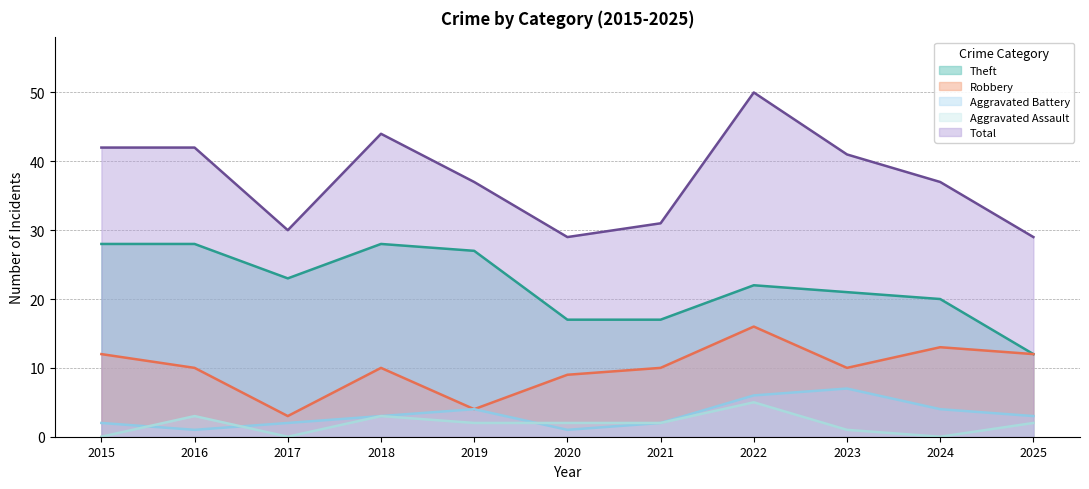

Does the chart have visible grid lines?

Yes